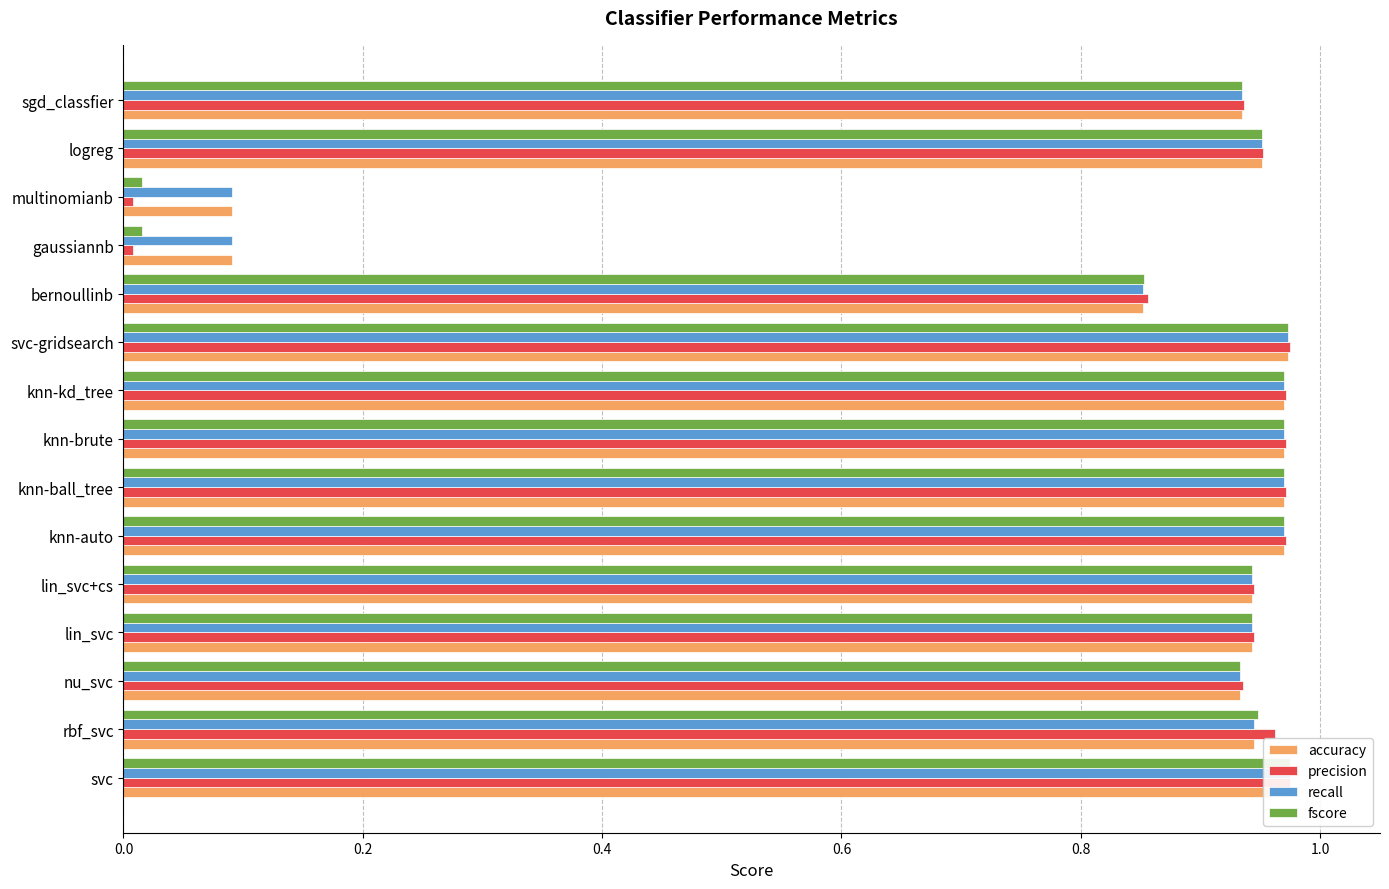

How many bars are there in total?

60